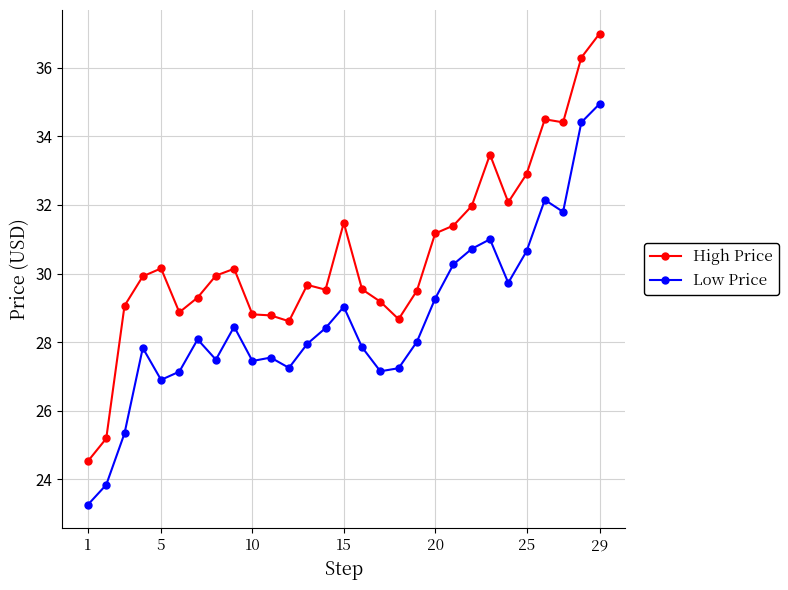

What is the value of the Low Price point at the 15th from the left?

29.0